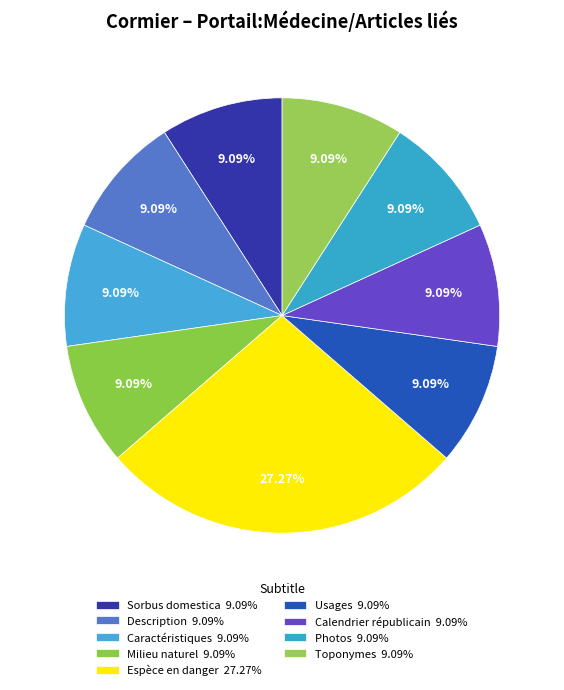

How many segments does this pie chart have?

9